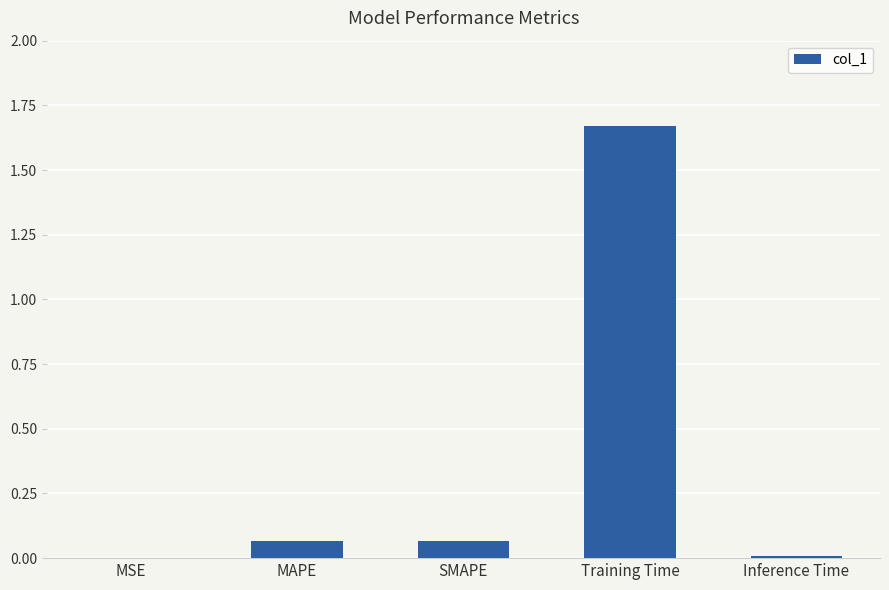

Which has a higher value, Inference Time or Training Time?

Training Time